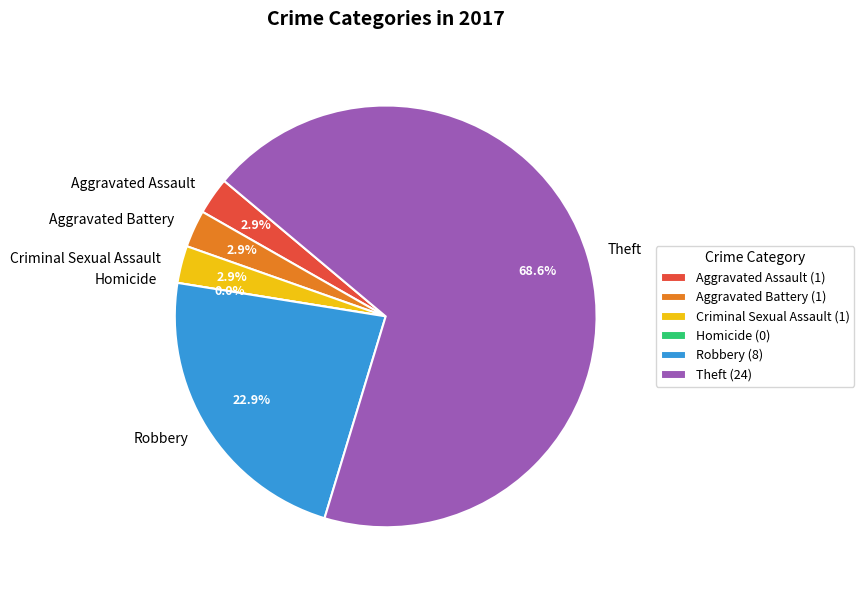

Is it true that Homicide is 1% of the pie?

False